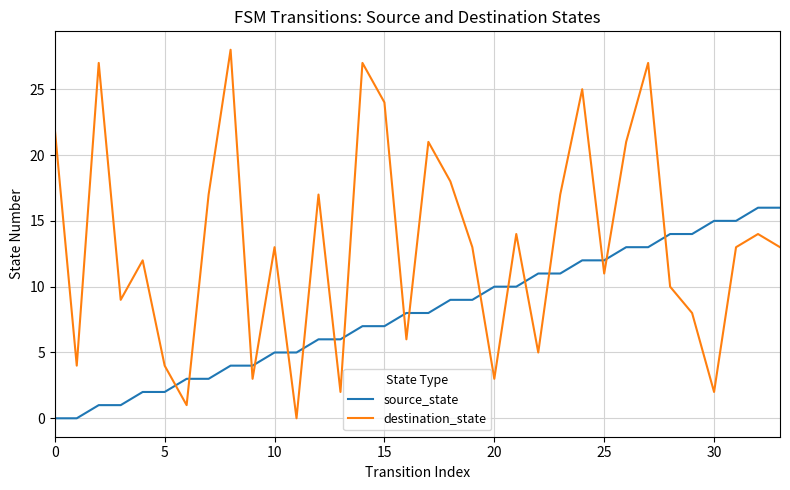

What is the difference between the second highest and second lowest values in the destination_state series?

26